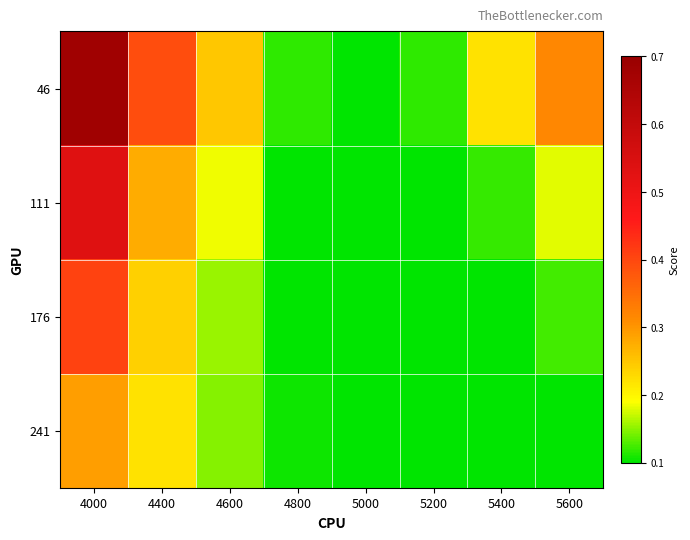

Which series has the largest total across all categories?

46